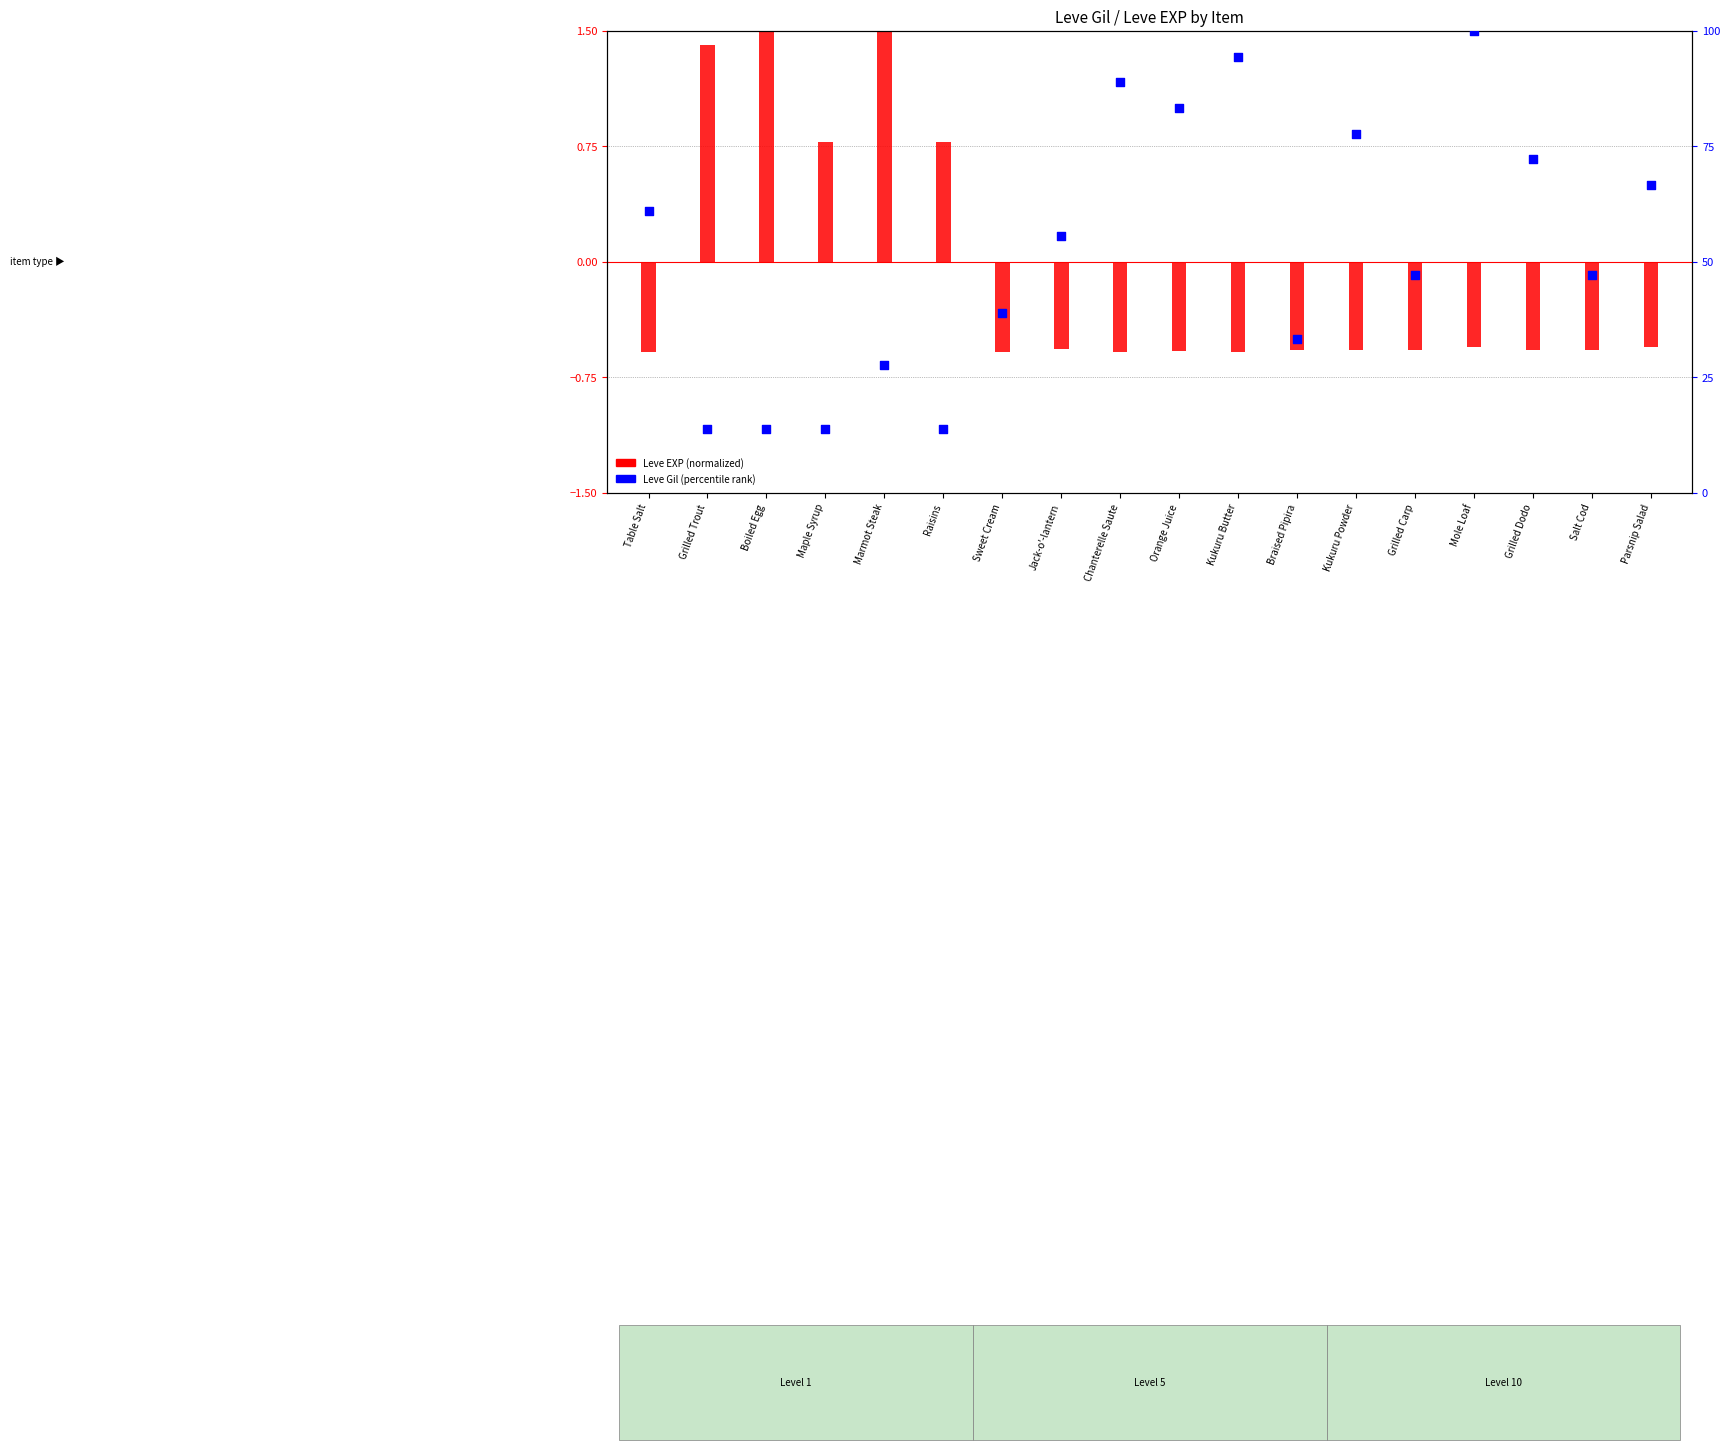

Which series contains the highest Y value?

Leve Gil (percentile rank)